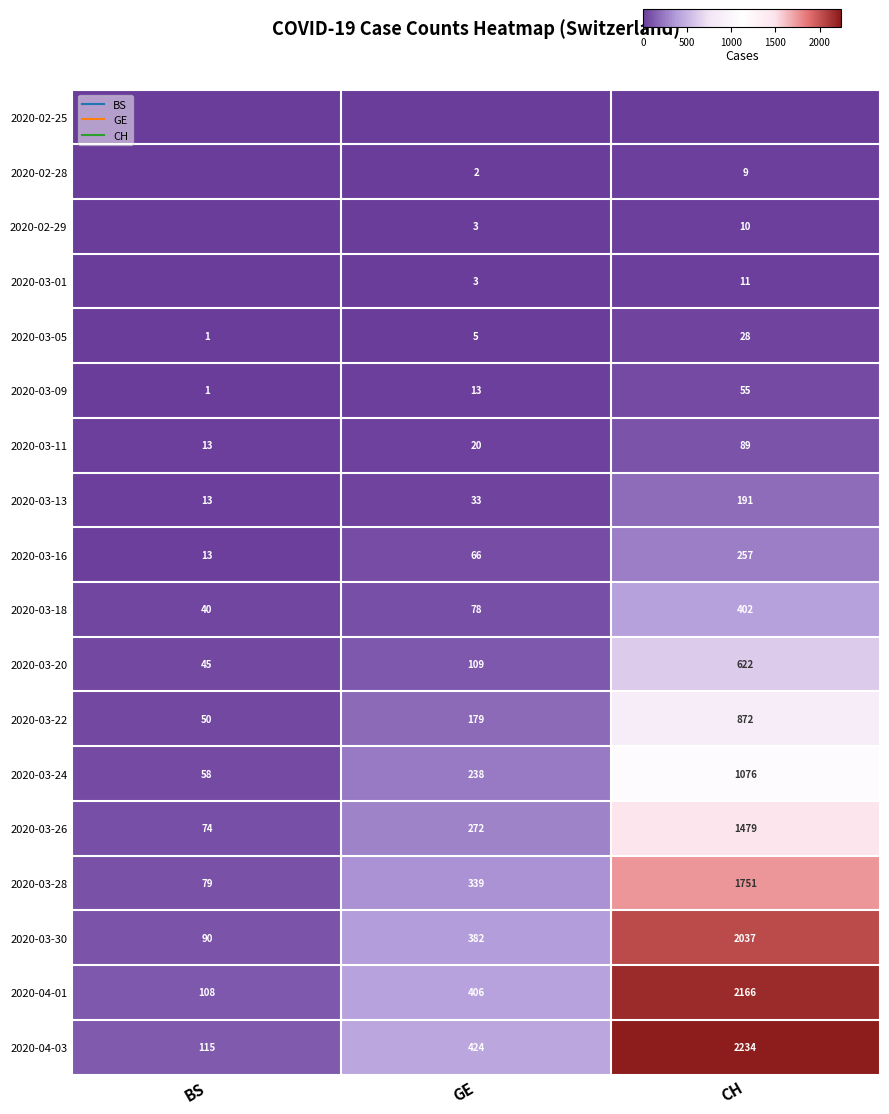

Read the 2020-04-03 value at CH, to the nearest 50.

2250